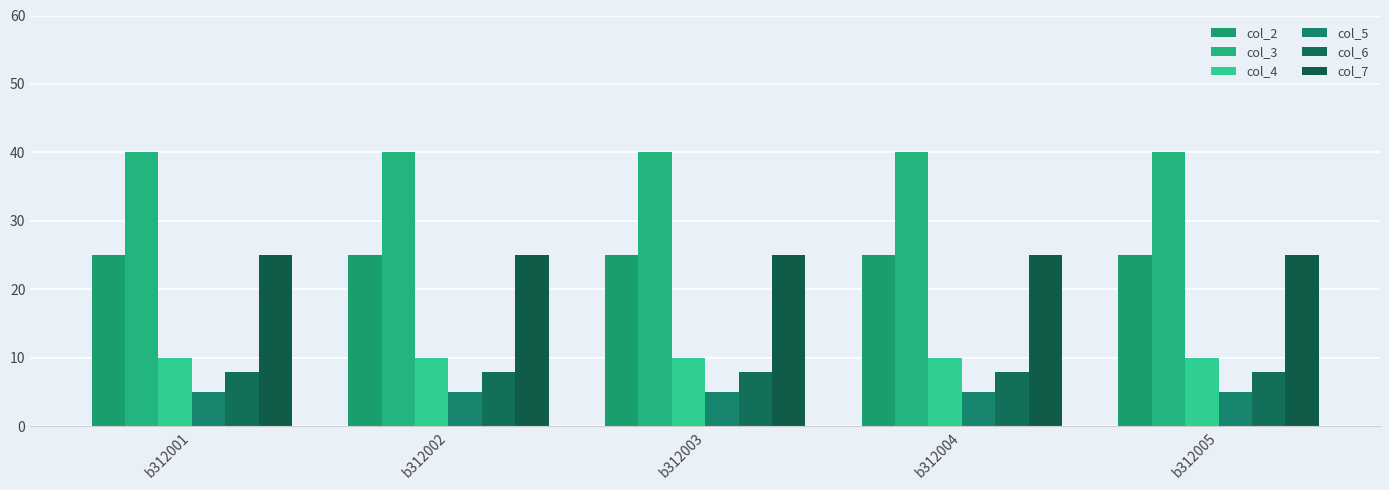

Reading left to right, transcribe all the data shown in this chart.

col_2: b312001=25	b312002=25	b312003=25	b312004=25	b312005=25
col_3: b312001=40	b312002=40	b312003=40	b312004=40	b312005=40
col_4: b312001=10	b312002=10	b312003=10	b312004=10	b312005=10
col_5: b312001=5	b312002=5	b312003=5	b312004=5	b312005=5
col_6: b312001=8	b312002=8	b312003=8	b312004=8	b312005=8
col_7: b312001=25	b312002=25	b312003=25	b312004=25	b312005=25